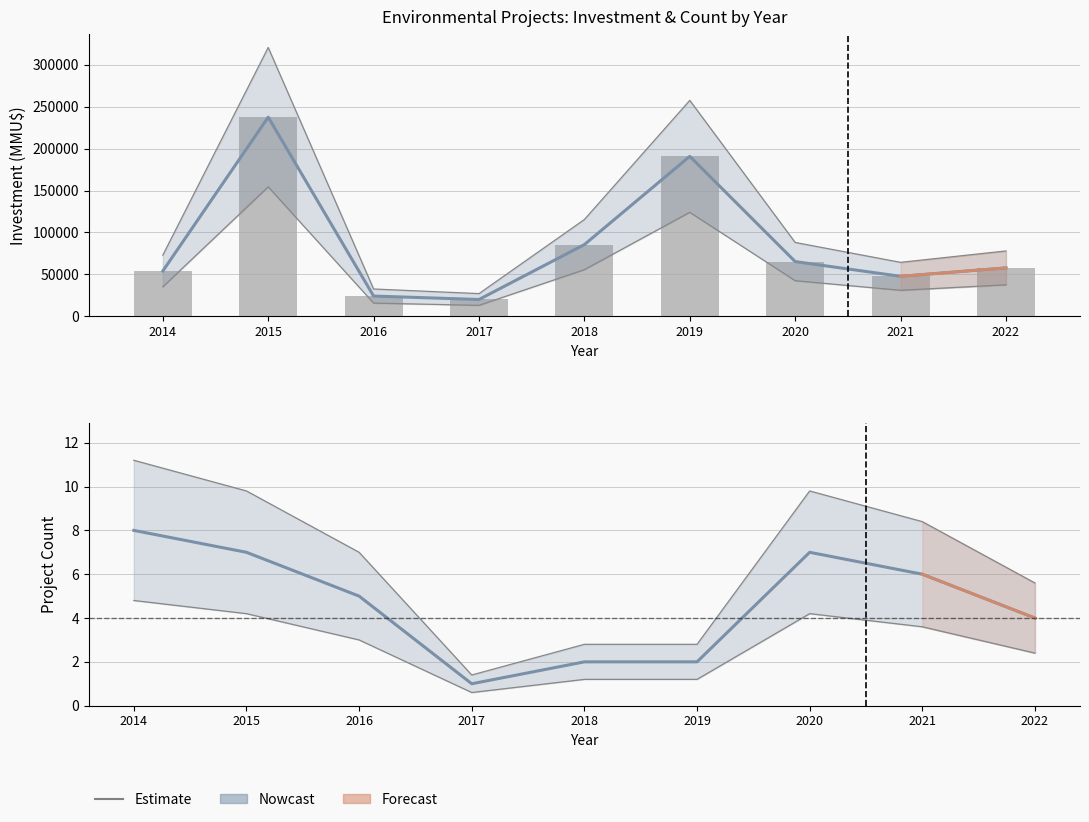

Rank the series by their average value, from highest to lowest.

Inversión(MMU$), Count